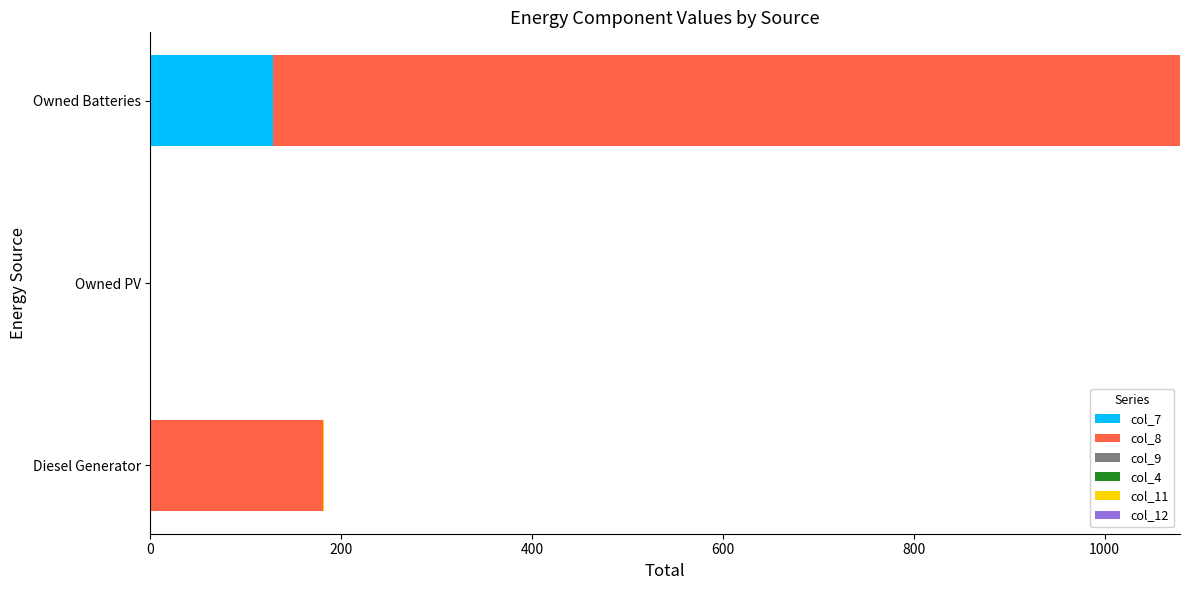

What is the sum of the col_7 values at Owned PV and Owned Batteries?

129.0